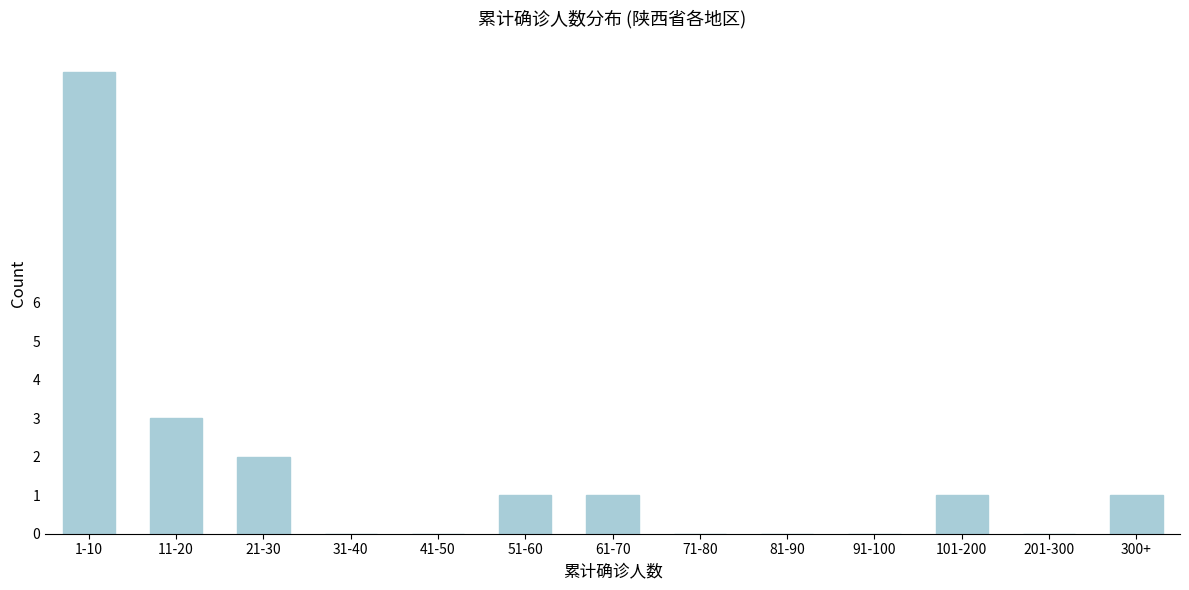

Reading left to right, list all the values displayed in this chart.

1-10=12	11-20=3	21-30=2	31-40=0	41-50=0	51-60=1	61-70=1	71-80=0	81-90=0	91-100=0	101-200=1	201-300=0	300+=1